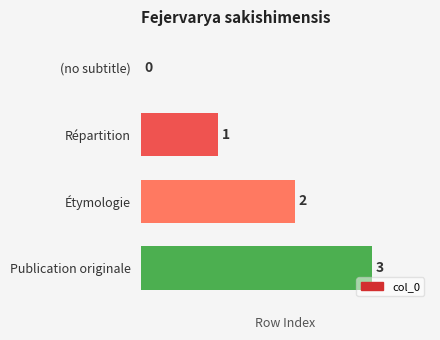

What is the sum of the values at Publication originale and Répartition?

4